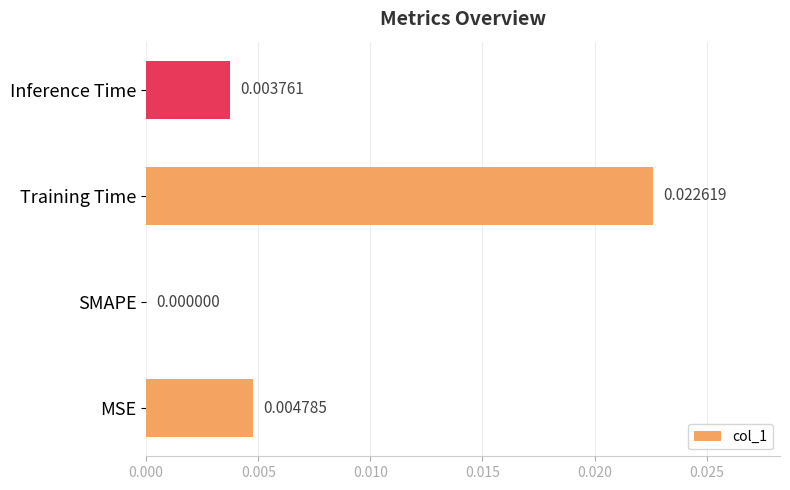

At which label is the value closest to 0?

SMAPE